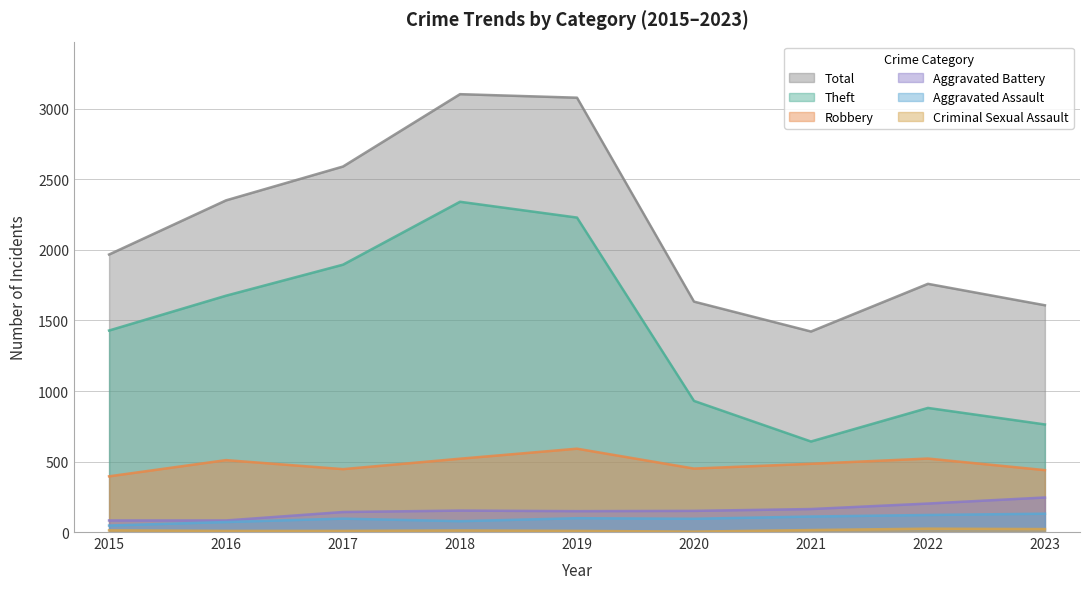

What is the sum of all Robbery values?

4356